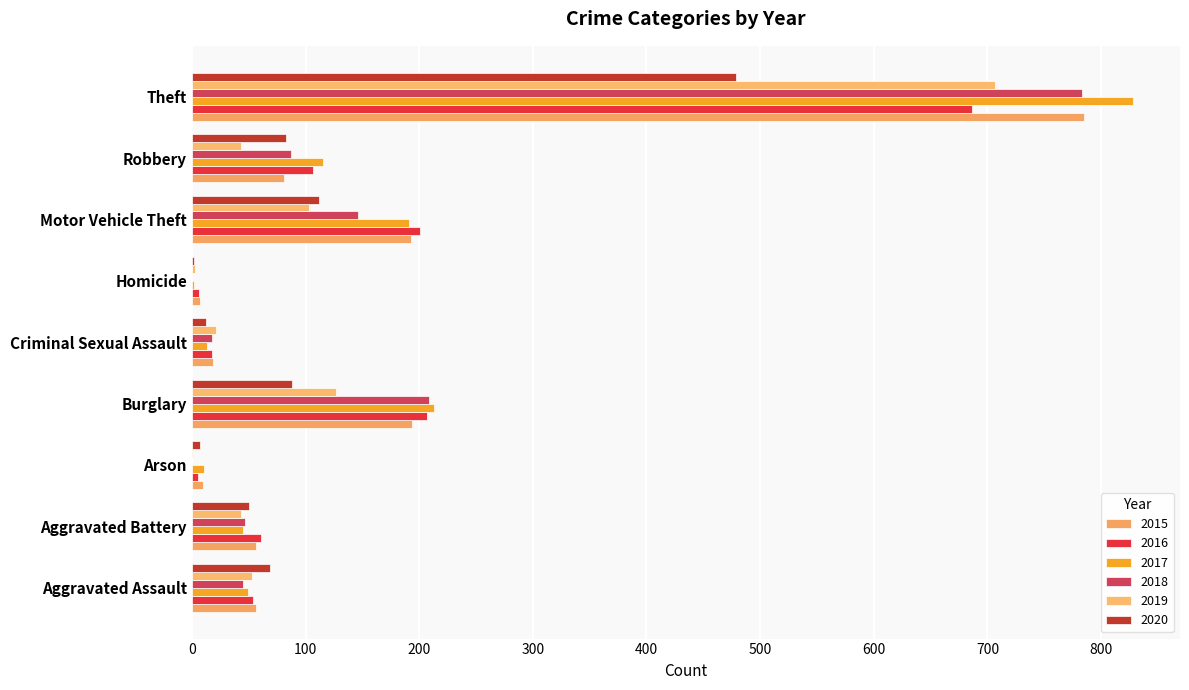

How many series are shown in this chart?

6